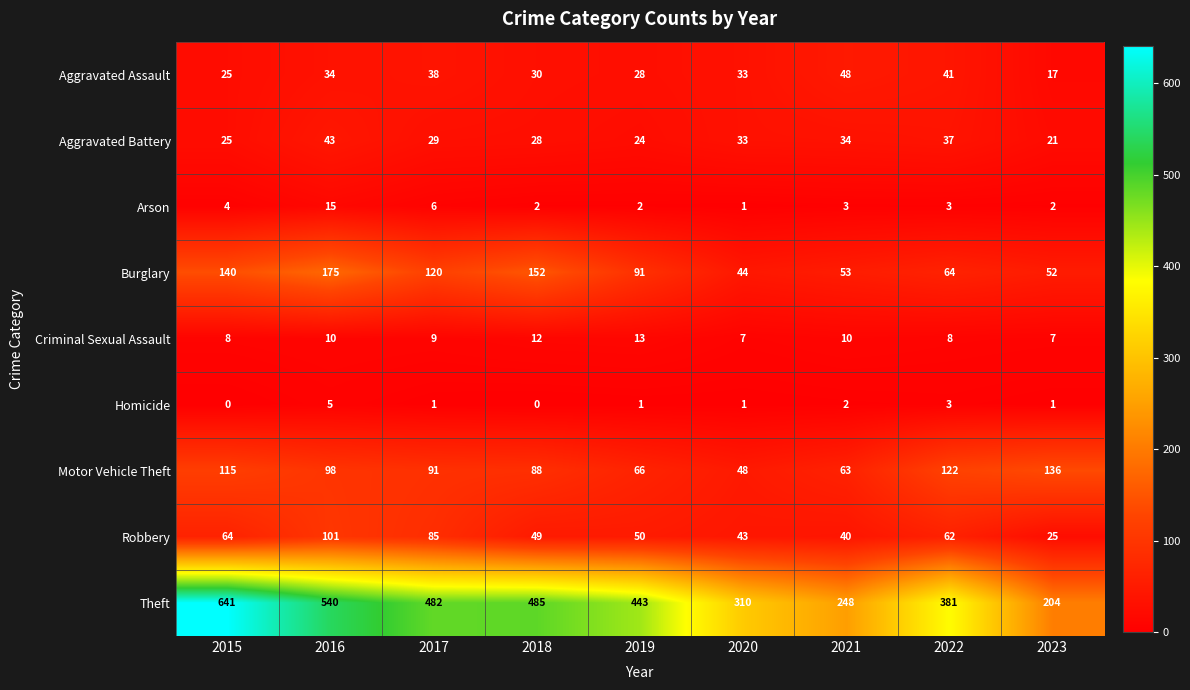

Is it true that Burglary equals 75 at 2020?

False